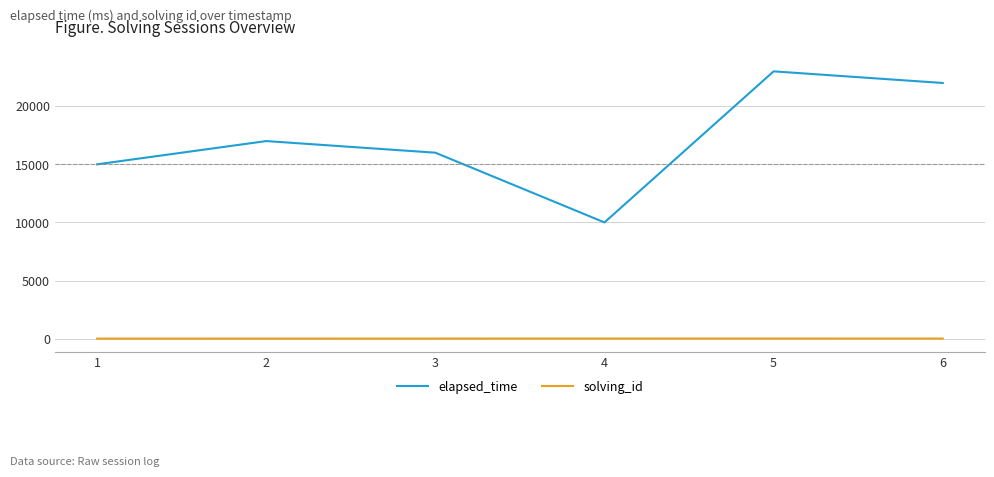

Does the chart display data point markers on the line(s)?

No